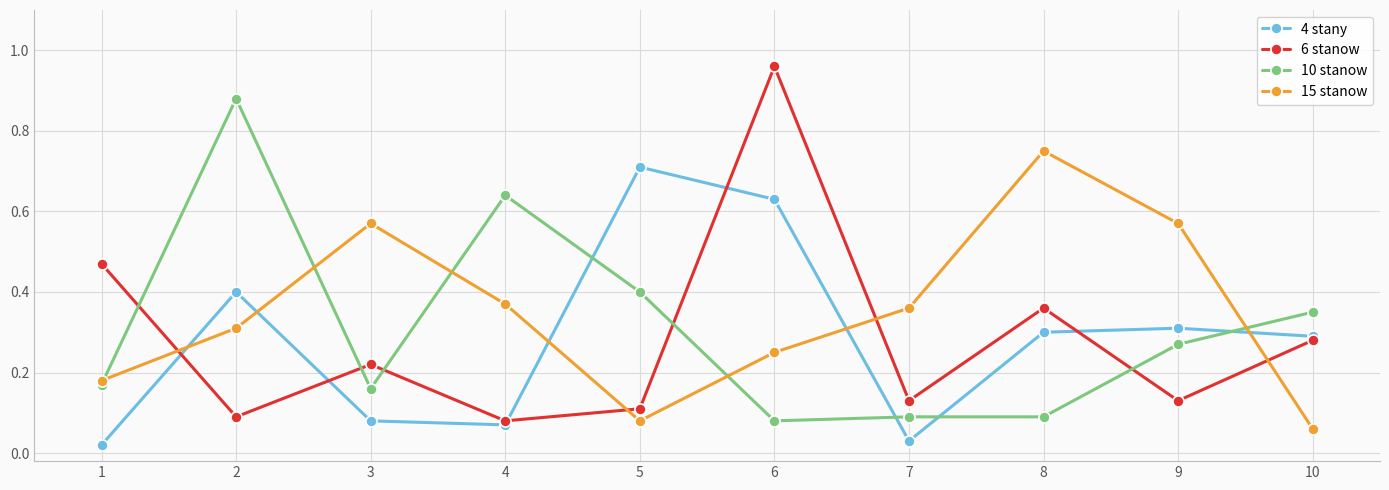

True or false: 15 stanow has a value of 0.1 at 2.

False